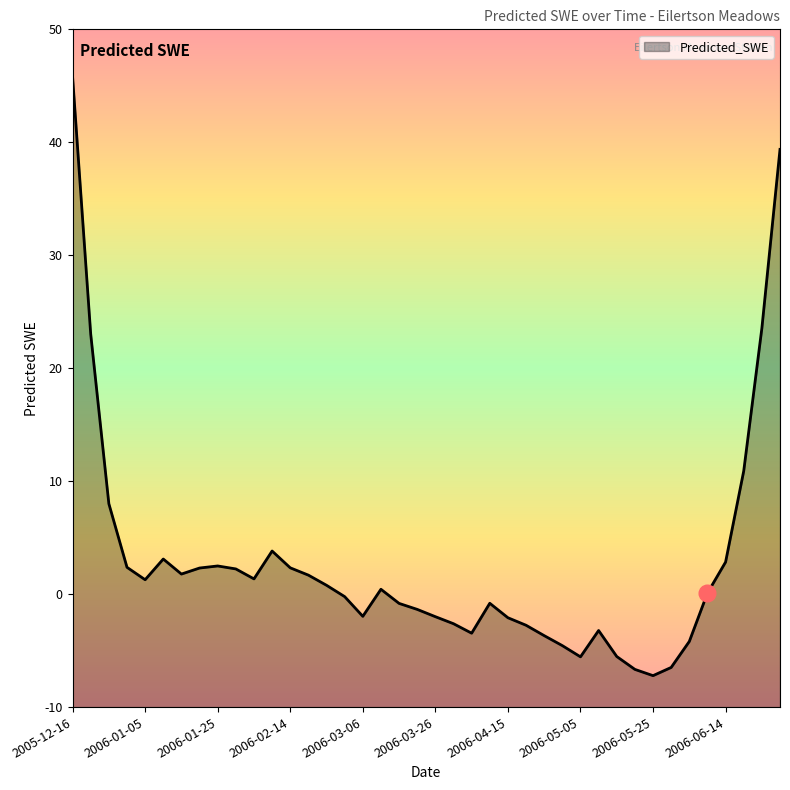

At which category does the data reach its first local peak?

2006-01-10